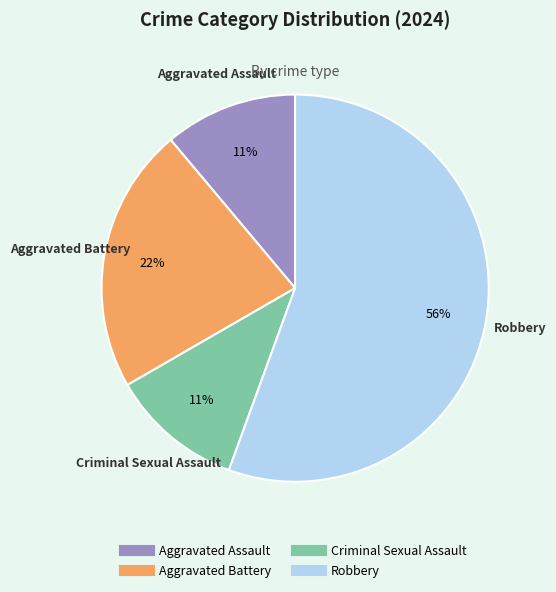

To the nearest percent, what is the combined percentage of Robbery and Criminal Sexual Assault?

67%